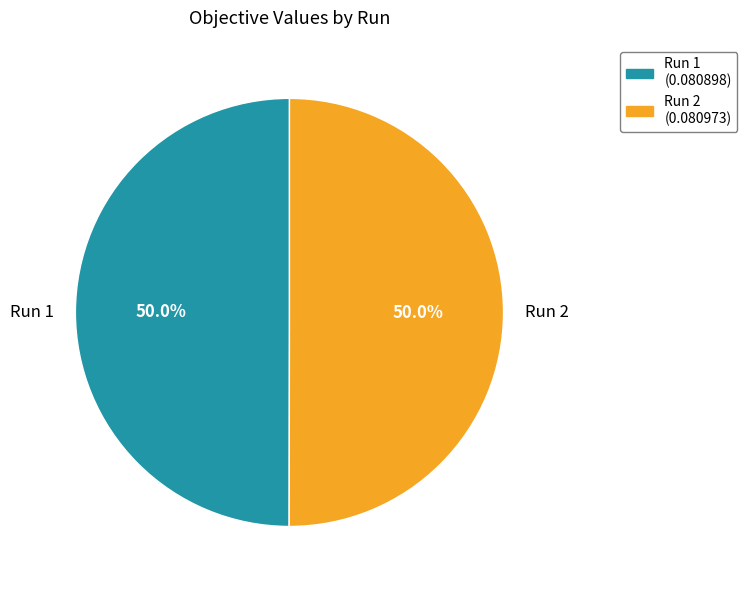

What percentage is NOT represented by Run 1?

50.0%